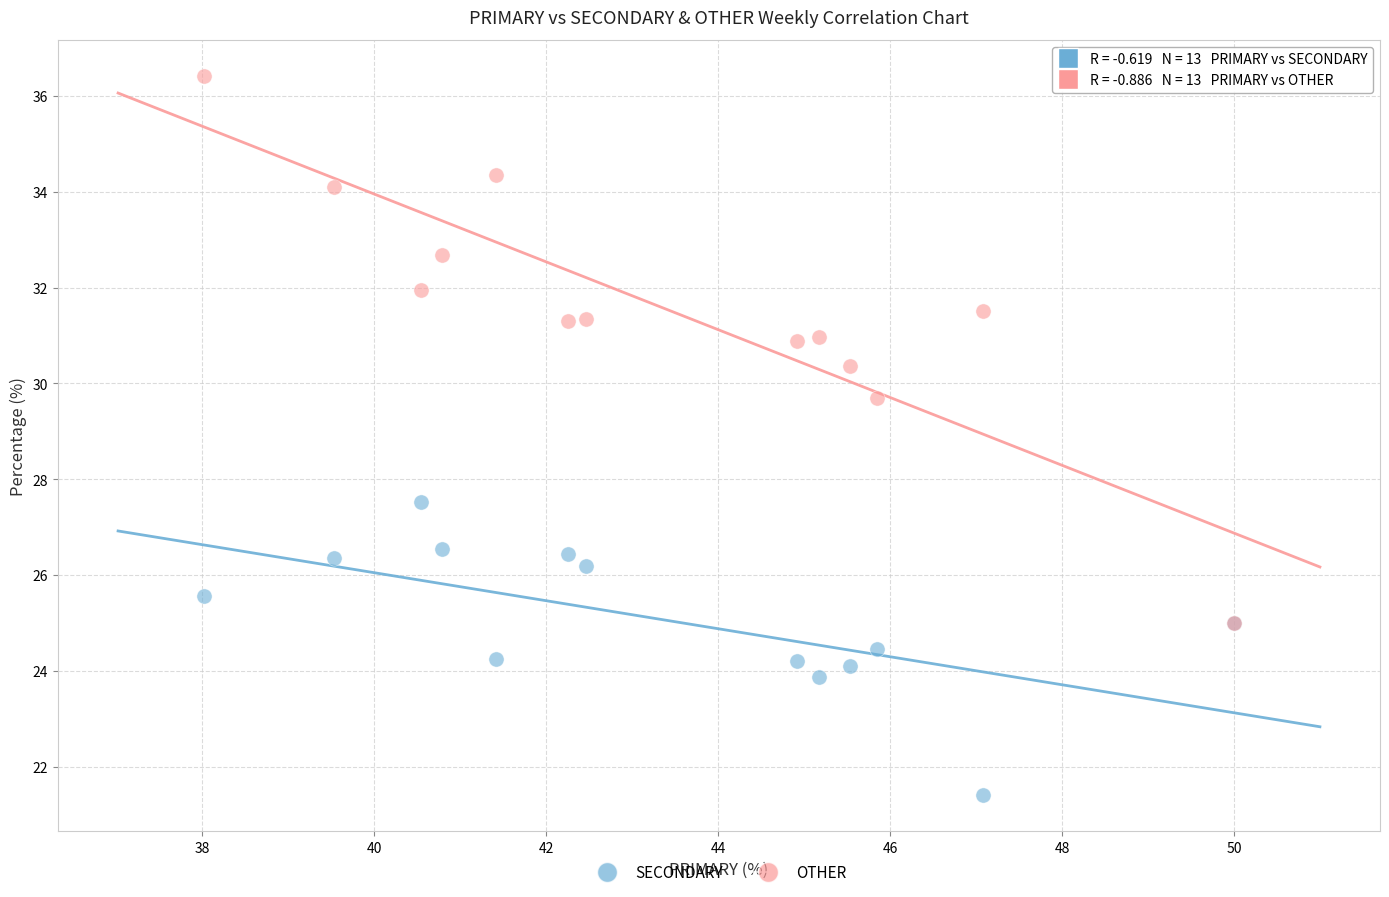

Across all series, what Y value is closest to 28?

27.5